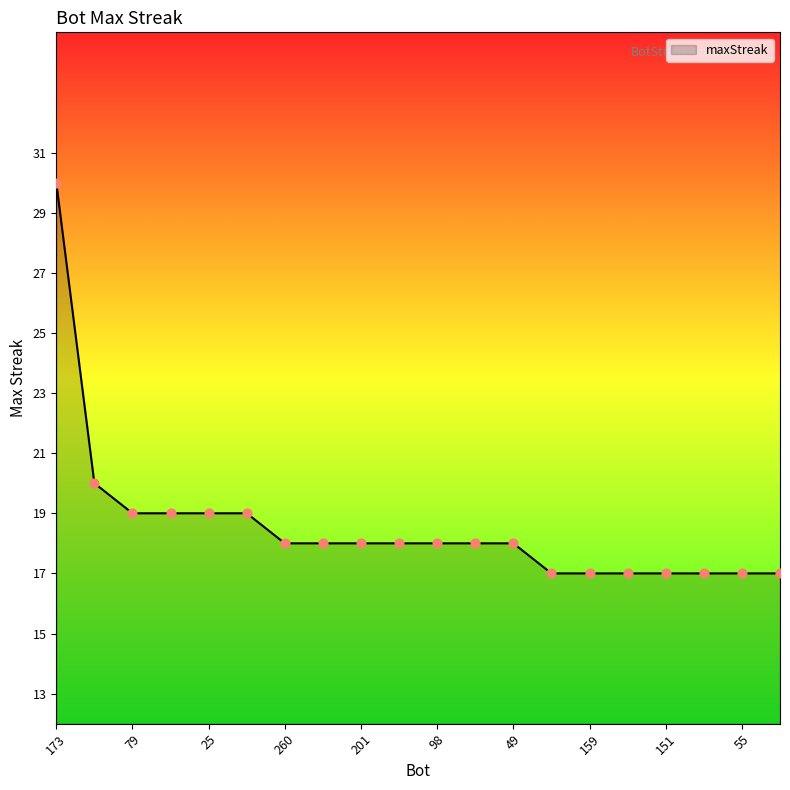

What is the minimum value shown in the chart?

17